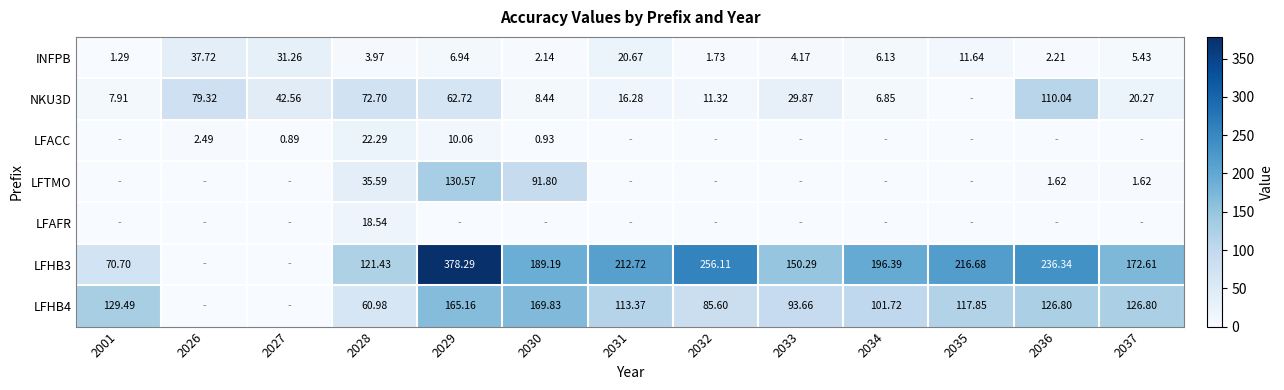

What is the average value of the INFPB series?

10.4